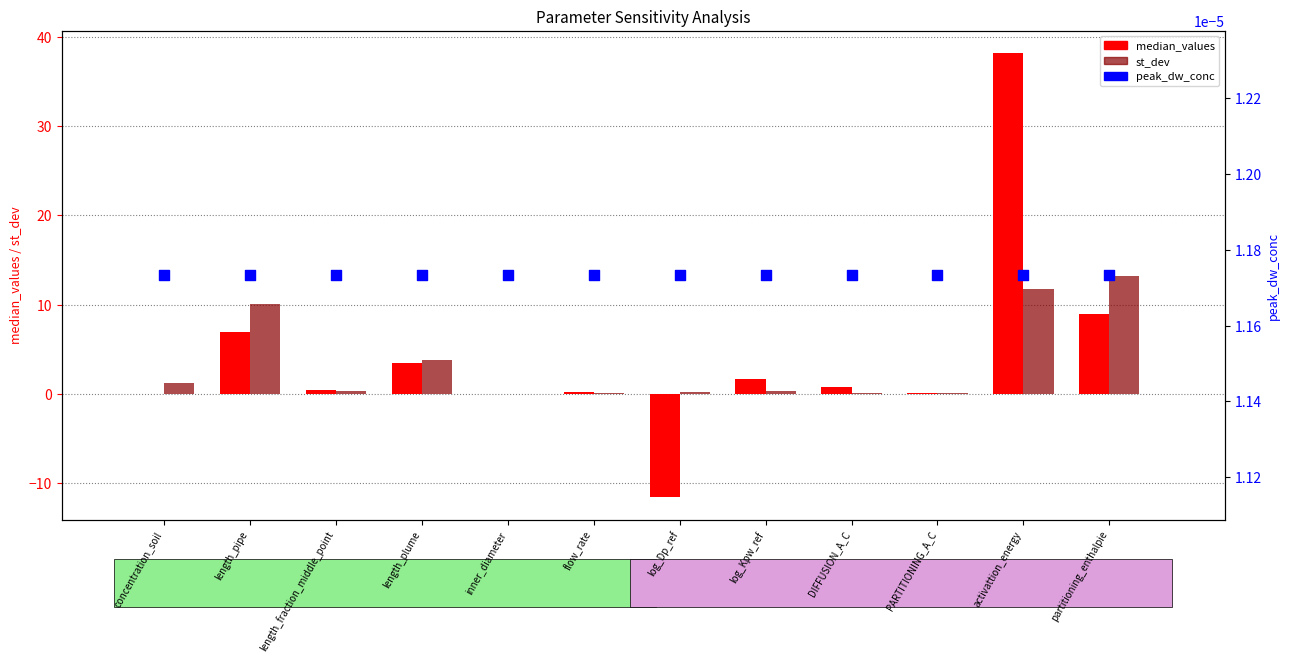

What are all the series names shown in the legend?

median_values, st_dev, peak_dw_conc